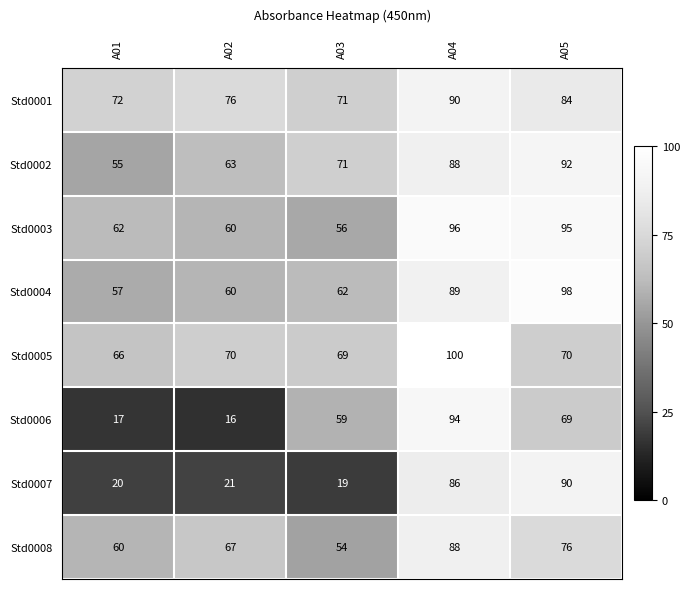

Which series has the largest range (max minus min)?

Std0006